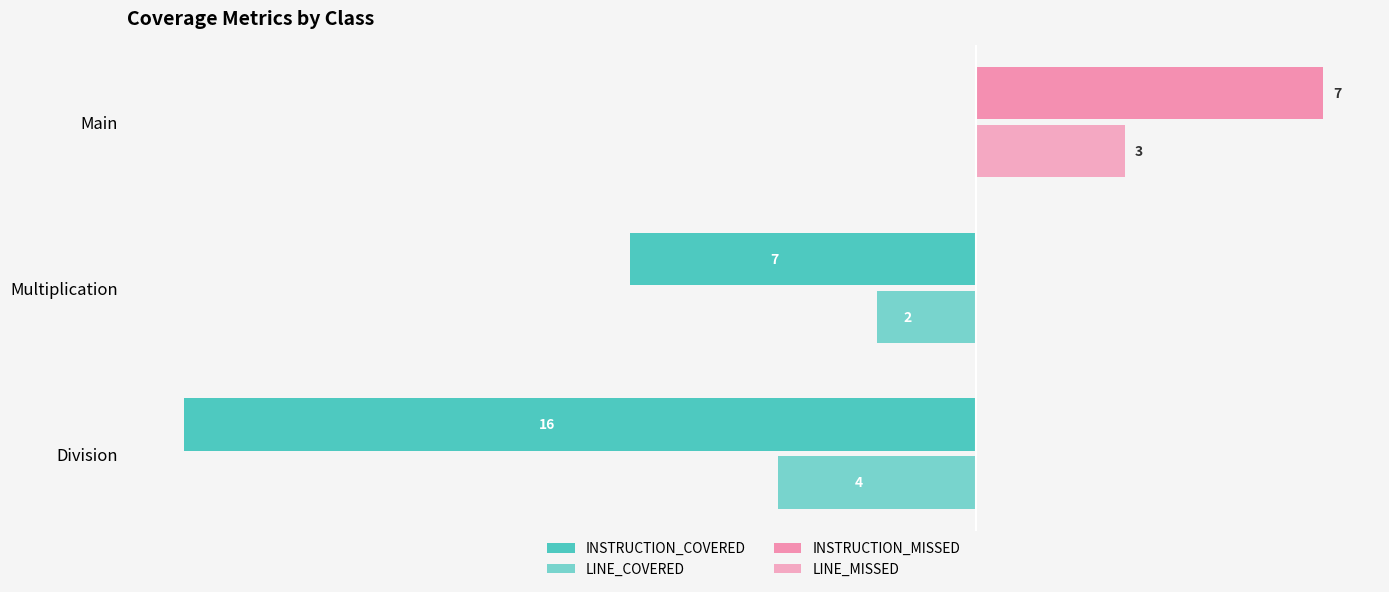

Count the LINE_COVERED values in the range -4 to 0.

3